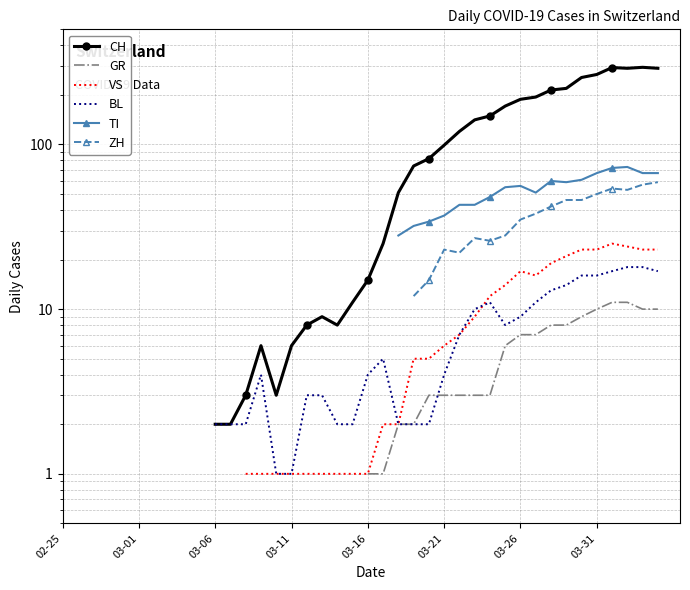

Does the chart have visible grid lines?

Yes